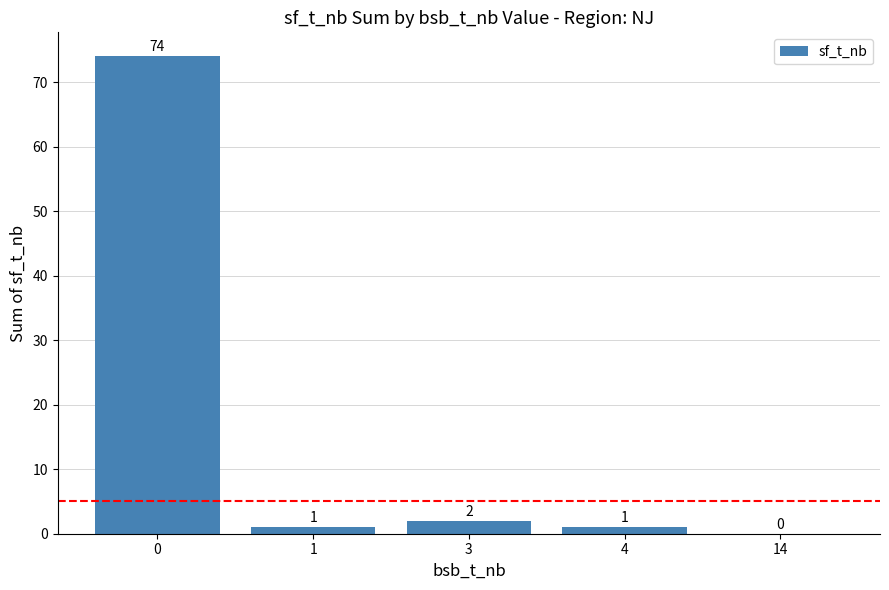

Approximately how many times larger is the value at 3 compared to 4?

2.0